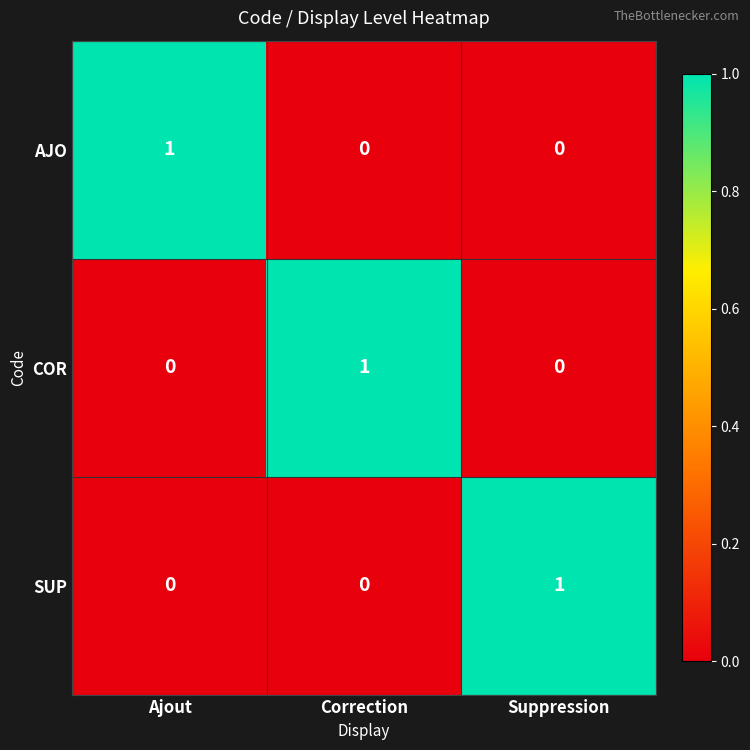

At which label does SUP reach its peak?

Suppression